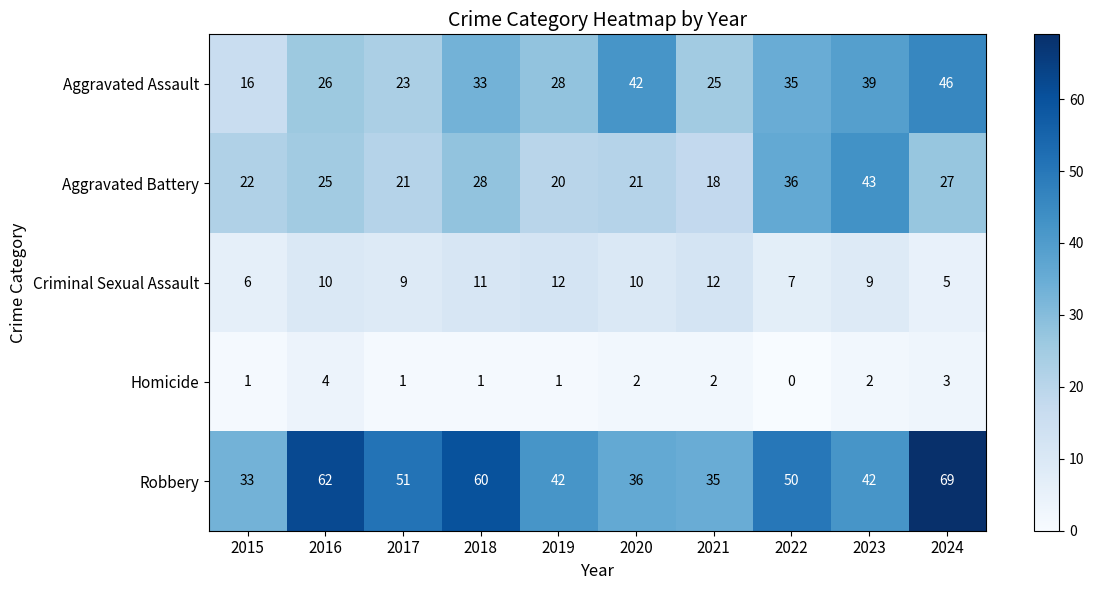

How many data points does each series have?

10